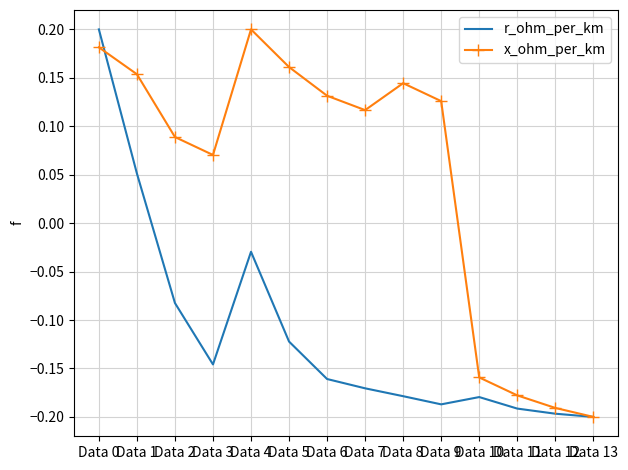

What is the spread (max minus min) of values at Data 8?

0.3